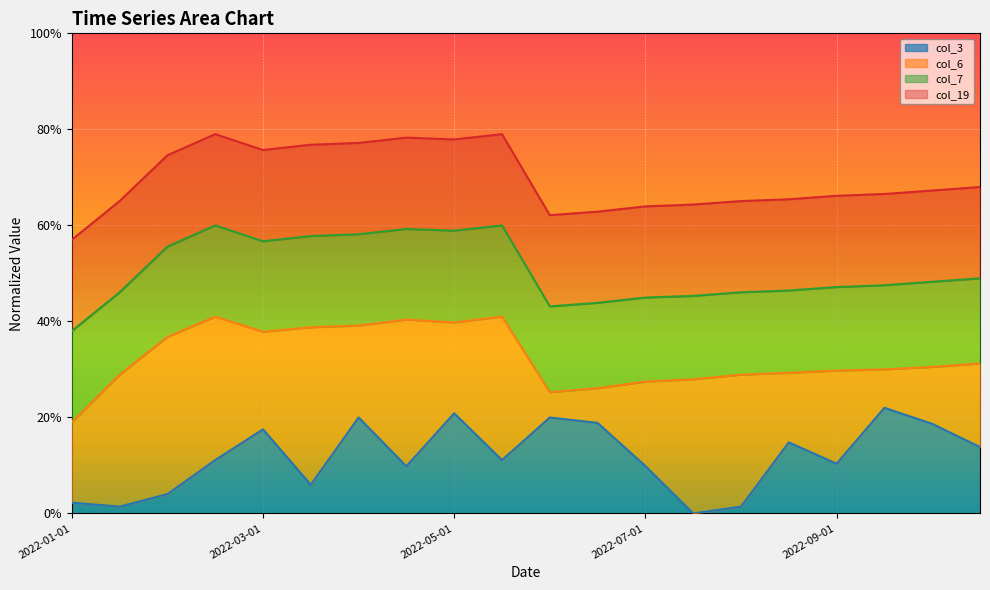

What position from the left is 2022-05-01?

9